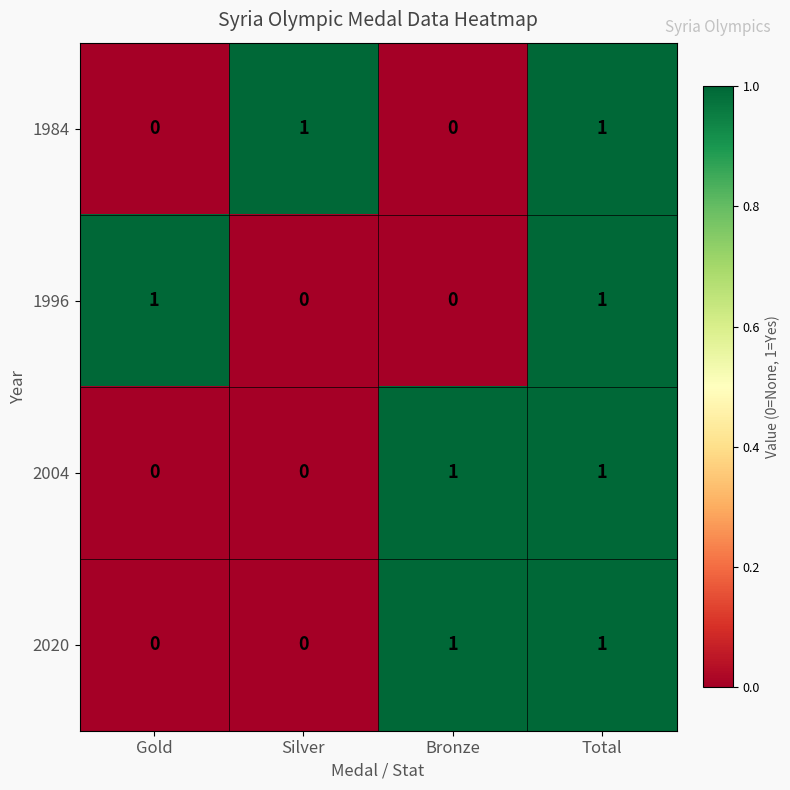

At how many categories does at least one series exceed 0?

4